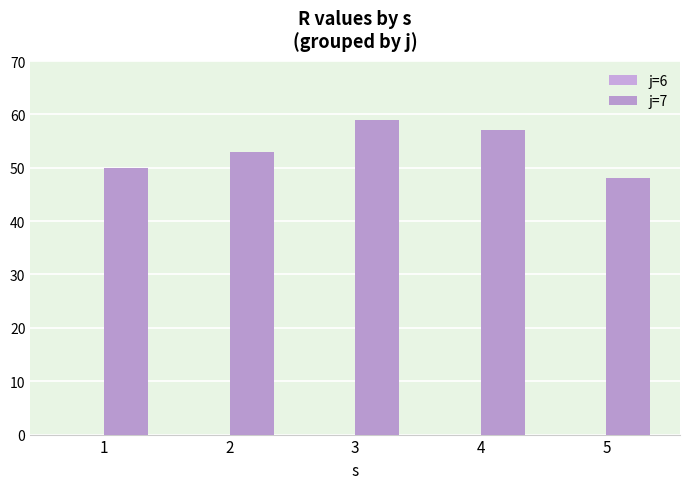

Count the number of categories in the chart.

5